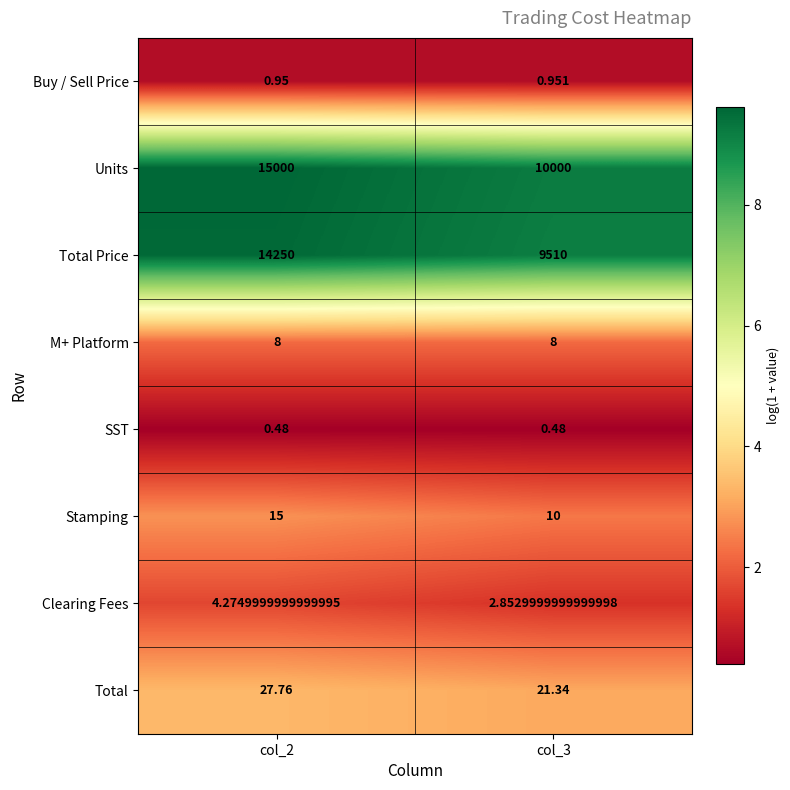

Rank the series by their maximum value, from highest to lowest.

Units, Total Price, Total, Stamping, M+ Platform, Clearing Fees, Buy / Sell Price, SST